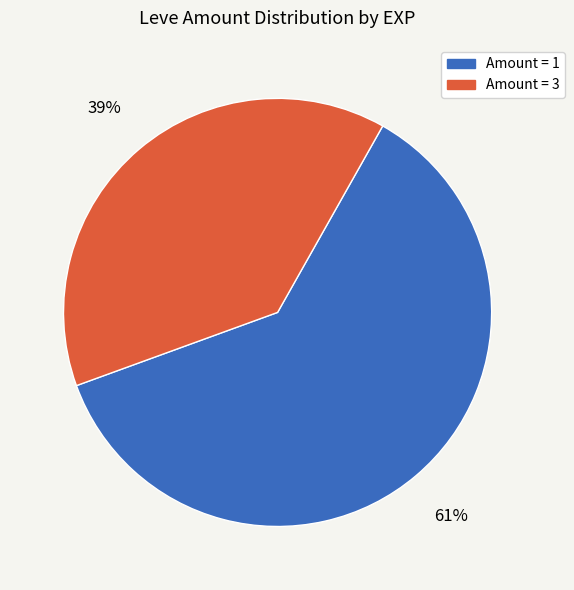

To the nearest percent, what is the average slice percentage?

50%